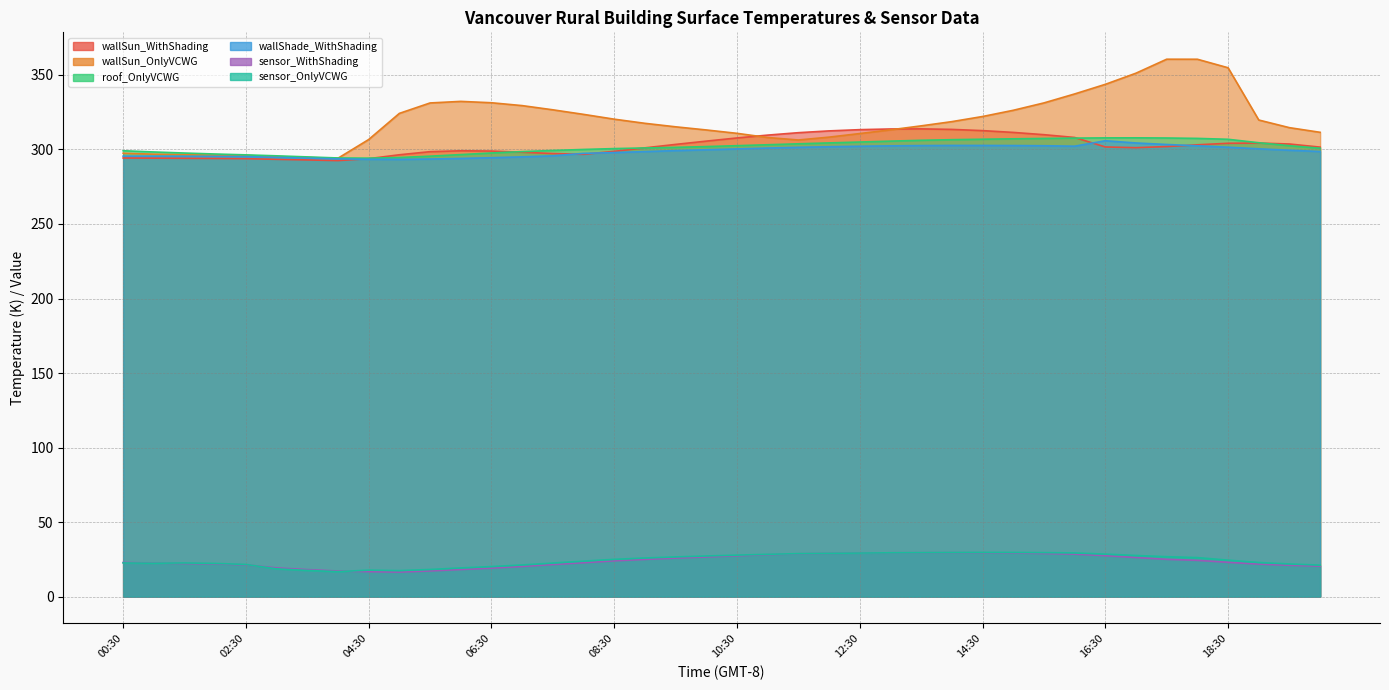

What is the sum of all roof_OnlyVCWG values?

12066.3